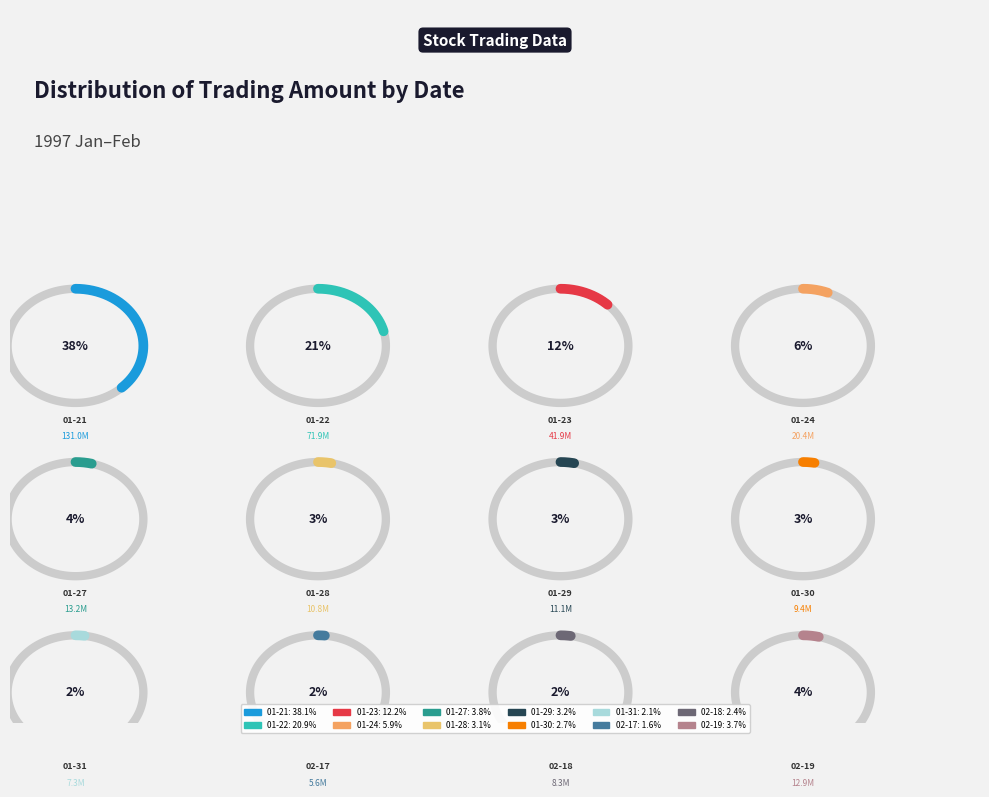

How many segments does this pie chart have?

12